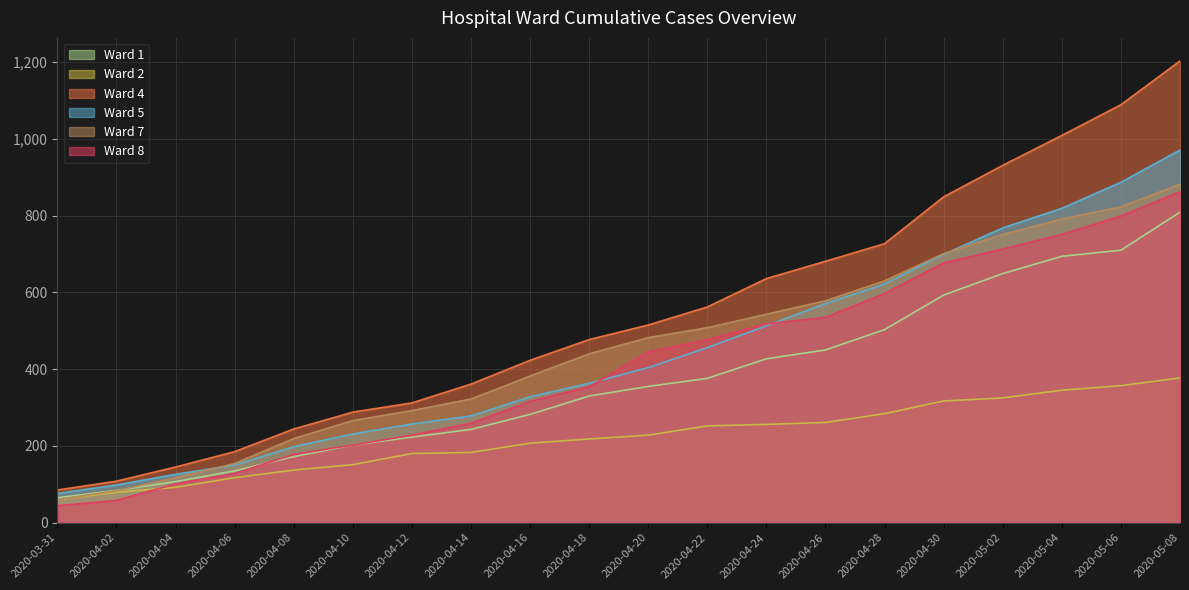

Rank the categories by Ward 4 value from highest to lowest.

2020-05-08, 2020-05-06, 2020-05-04, 2020-05-02, 2020-04-30, 2020-04-28, 2020-04-26, 2020-04-24, 2020-04-22, 2020-04-20, 2020-04-18, 2020-04-16, 2020-04-14, 2020-04-12, 2020-04-10, 2020-04-08, 2020-04-06, 2020-04-04, 2020-04-02, 2020-03-31